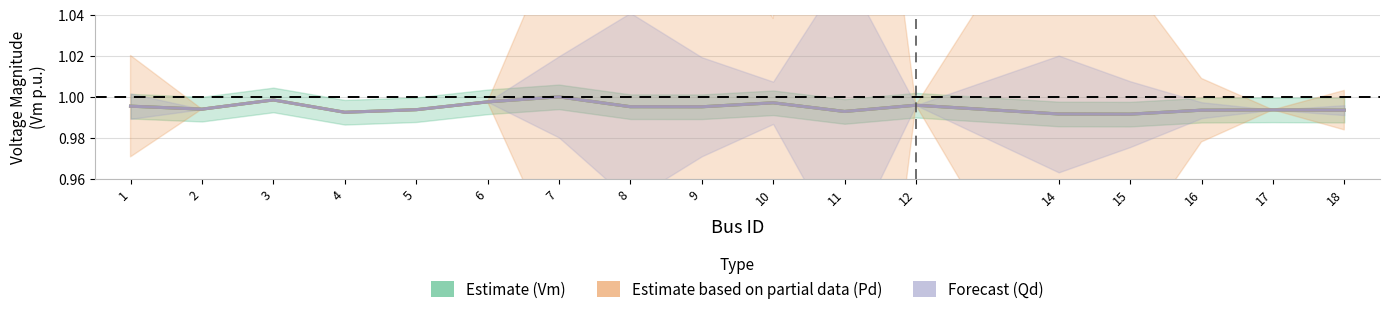

At which category does Estimate (Vm) reach its first local peak?

3